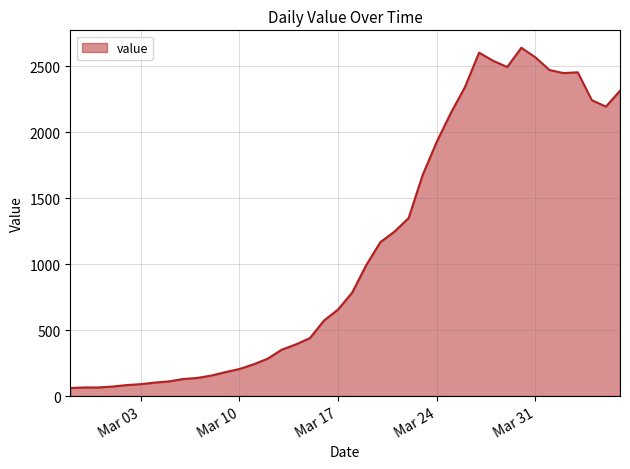

What is the greatest value displayed?

2639